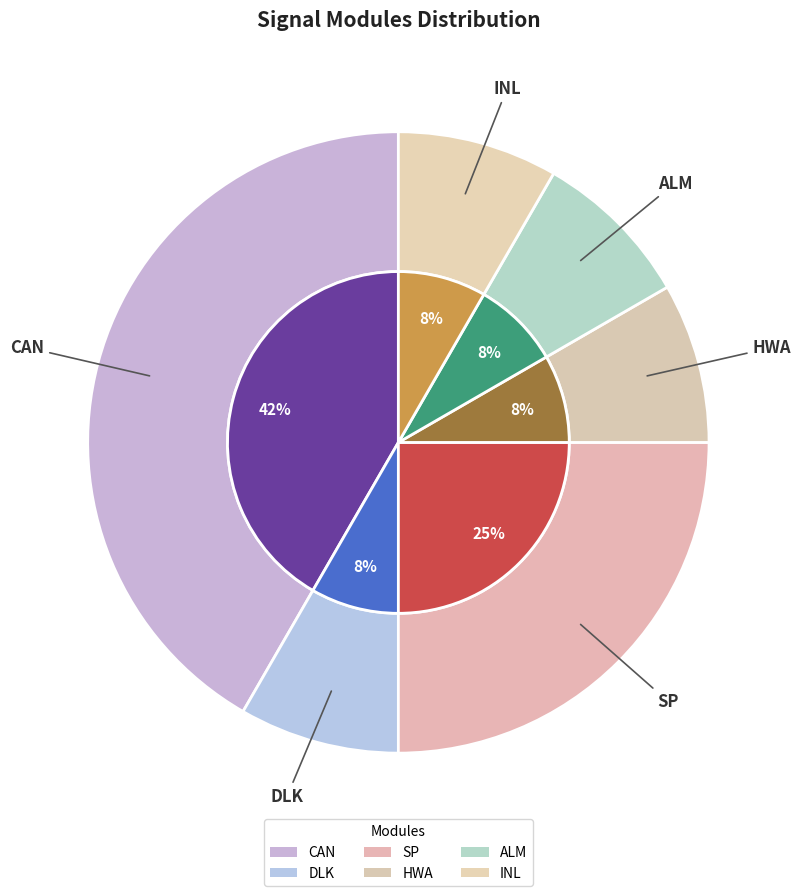

What is the change in value from CAN to ALM?

-4